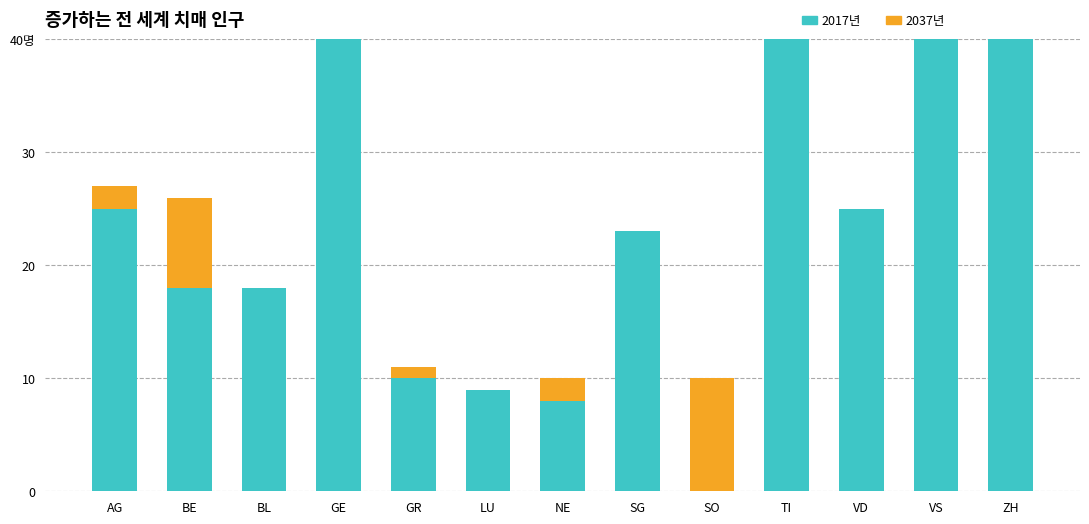

What position from the left is VD?

11